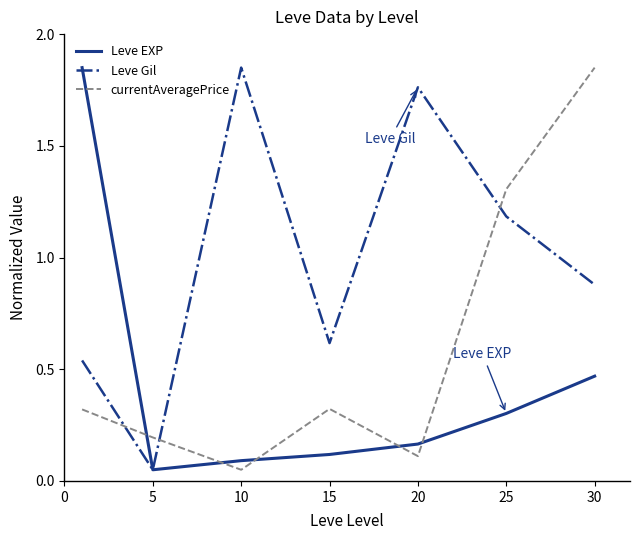

True or false: Leve EXP and currentAveragePrice cross at least once.

True